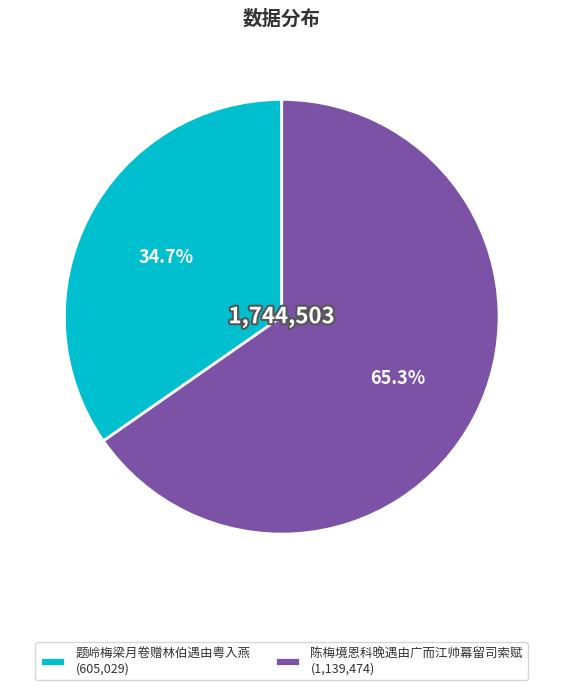

Does any single category account for the majority?

Yes